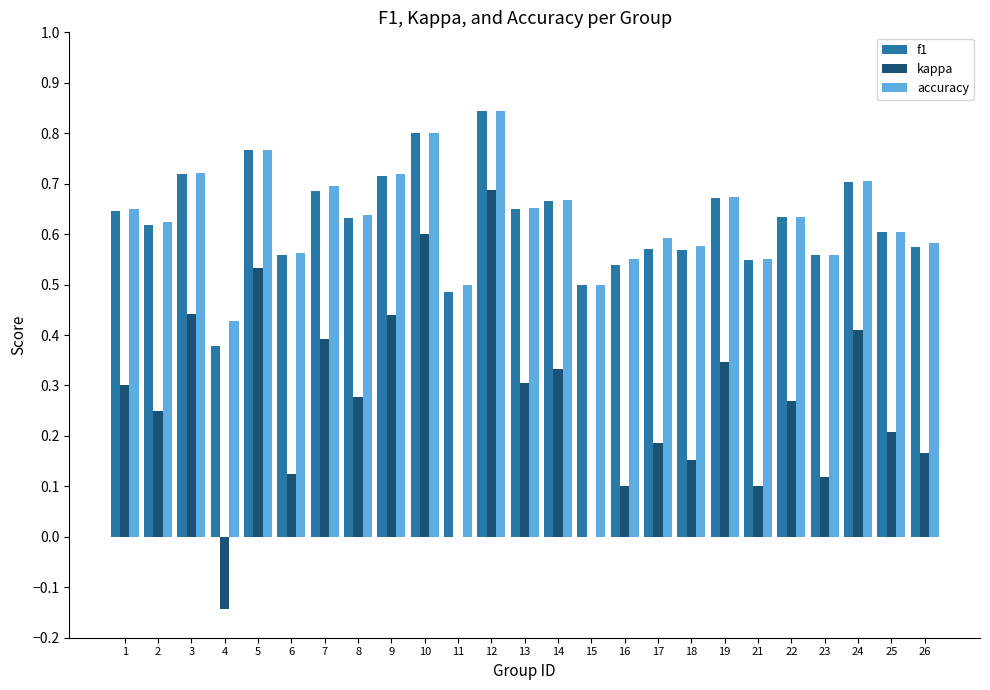

How many accuracy values are between 0 and 1?

25